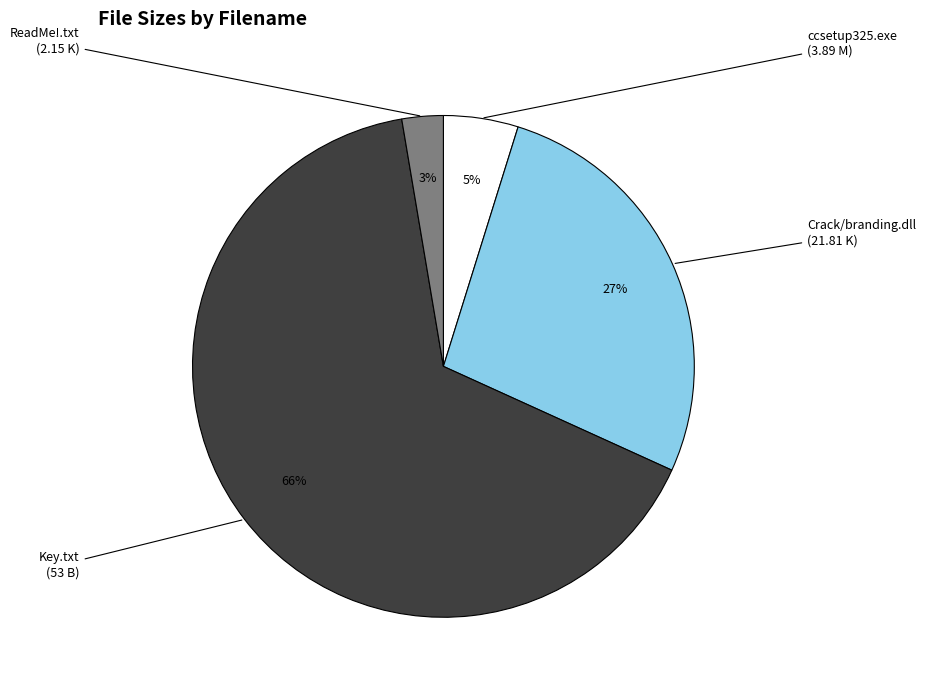

Is there any slice that represents more than half of the pie?

Yes